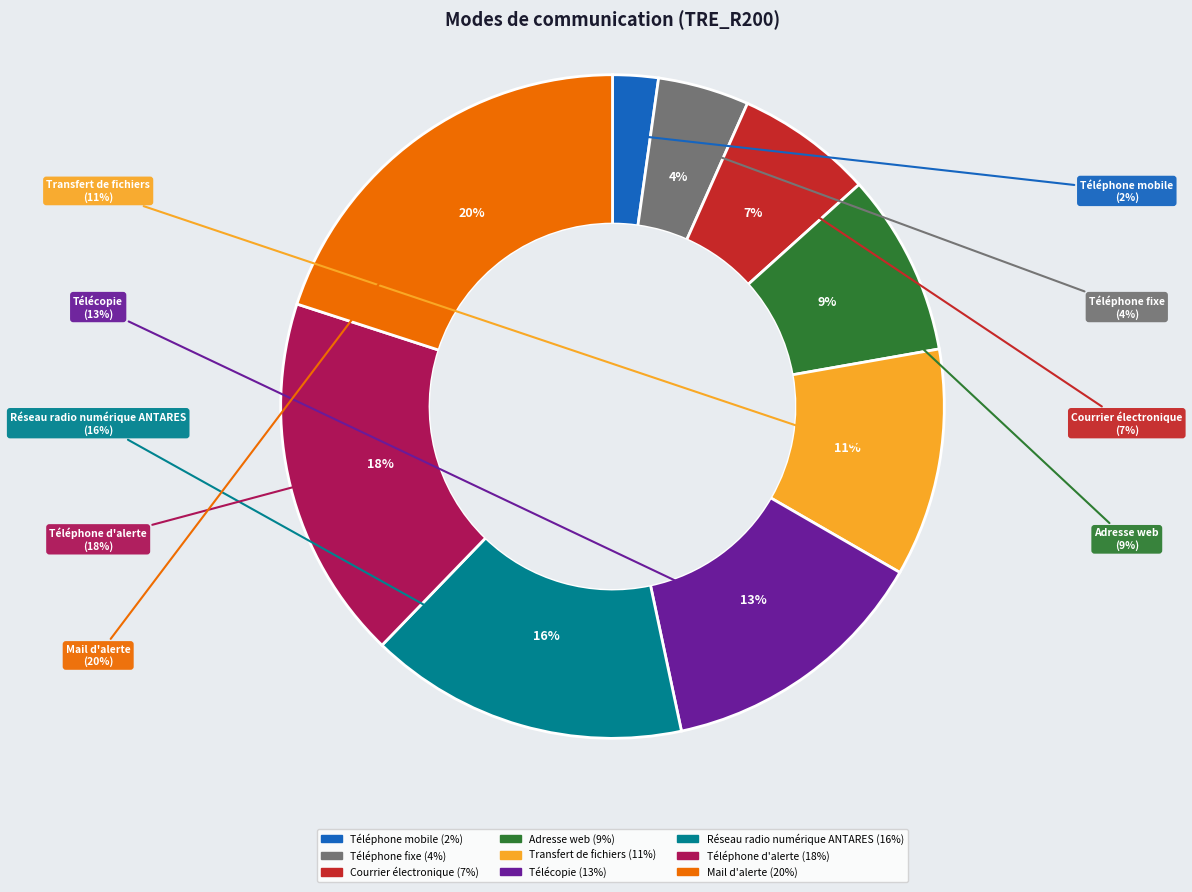

What is the total percentage of Mail d'alerte and Transfert de fichiers?

31.1%